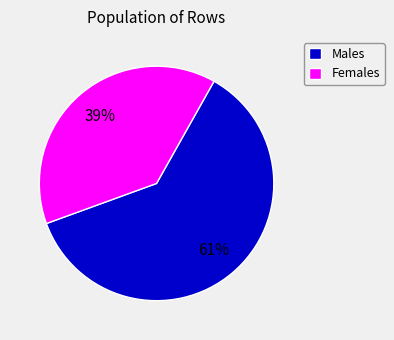

Combined, do Males and Females account for over 50%?

Yes